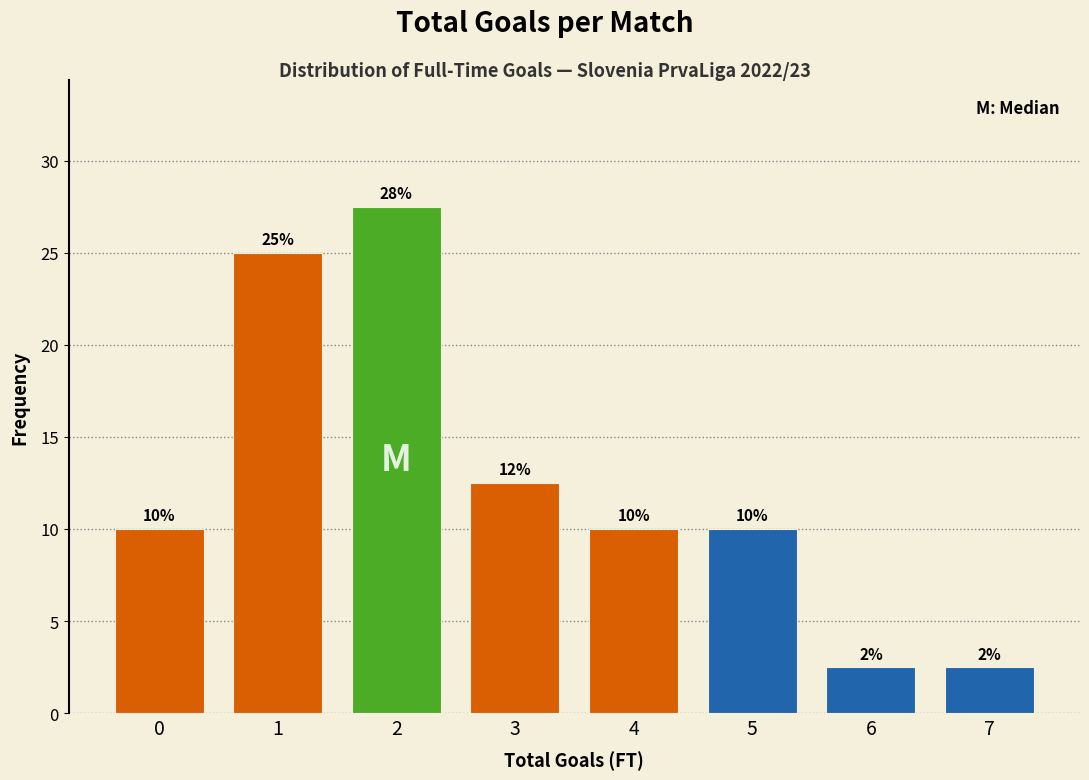

Is it true that the value at 0 is 10.0?

True